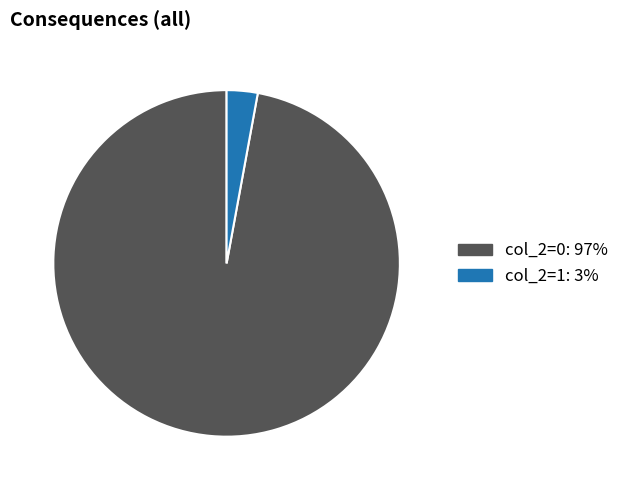

Does any single category account for the majority?

Yes